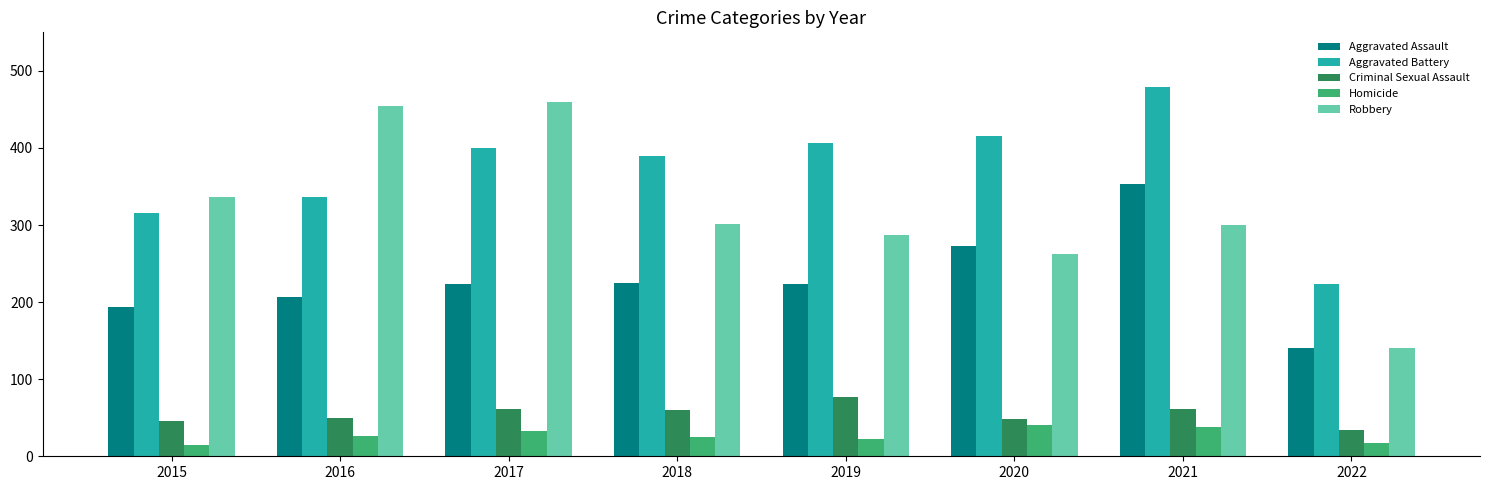

How many values in the Robbery series are below 301?

4